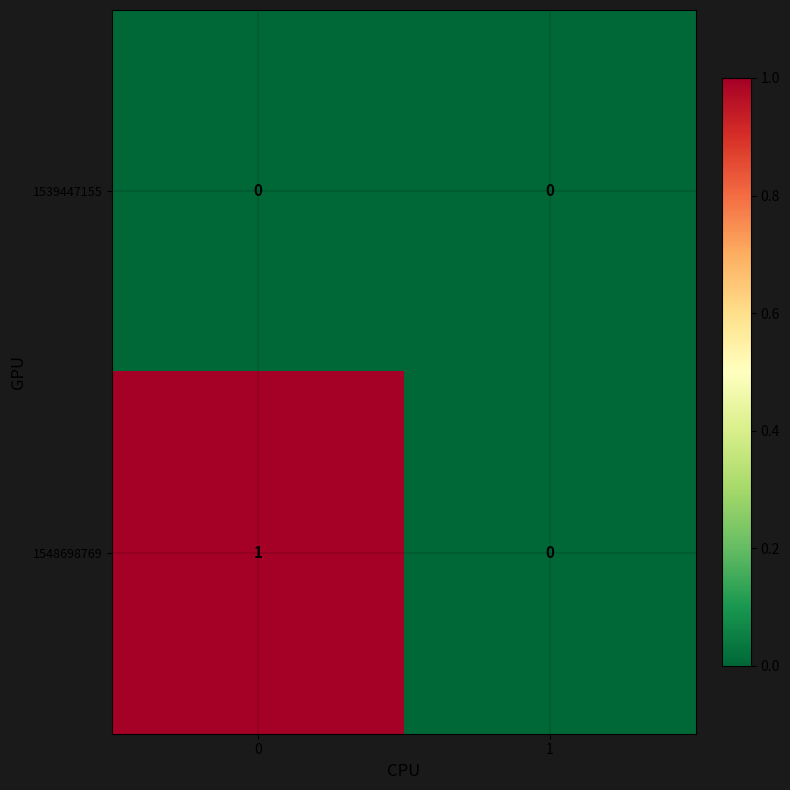

List the series in order of their peak value, lowest first.

1539447155, 1548698769